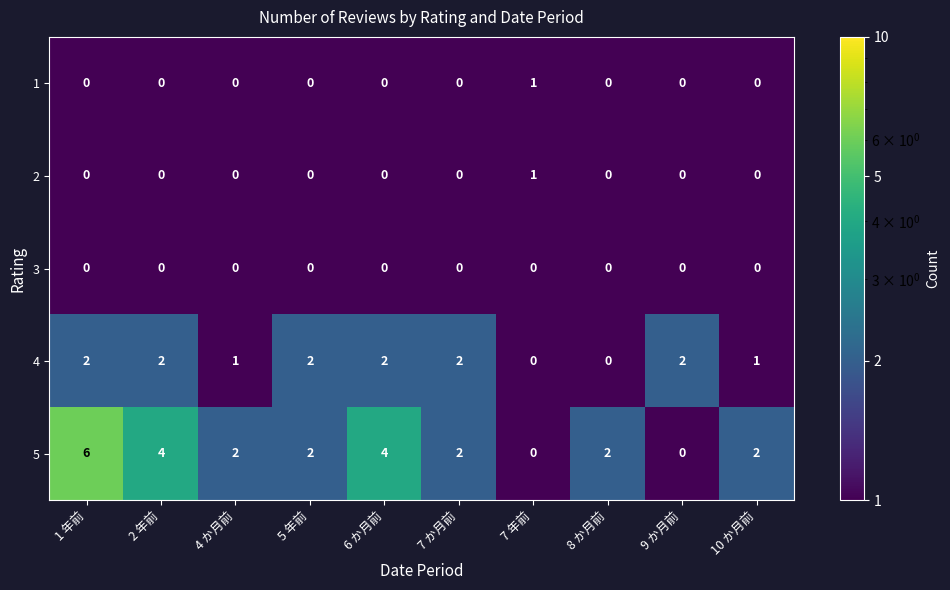

Which label corresponds to the largest value in the chart?

1 年前